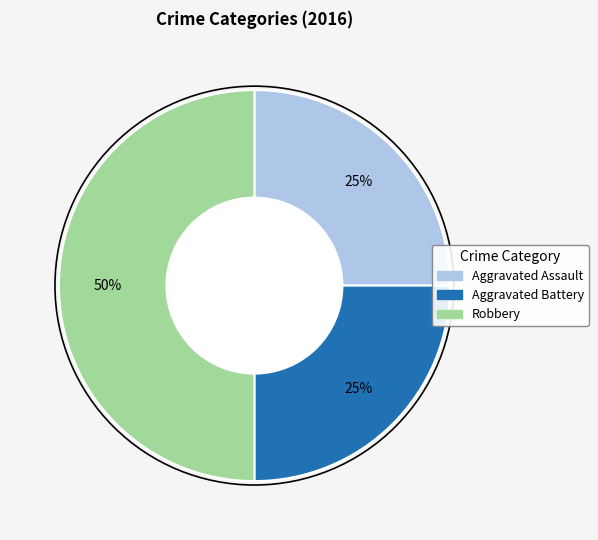

Does Aggravated Assault account for over 50% of the chart?

No